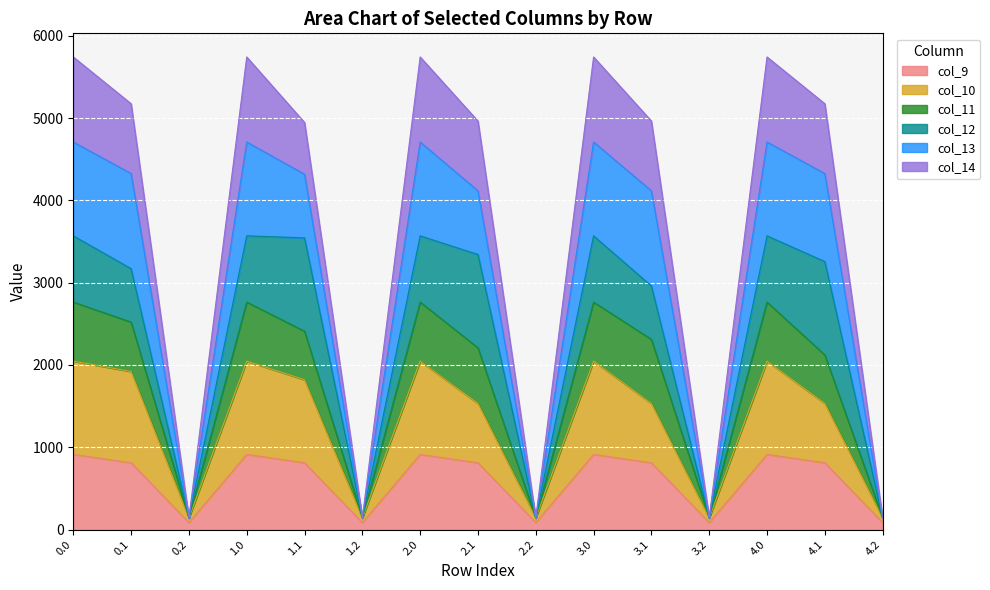

The value of col_9 at 4.1 is 535.5. True or false?

False